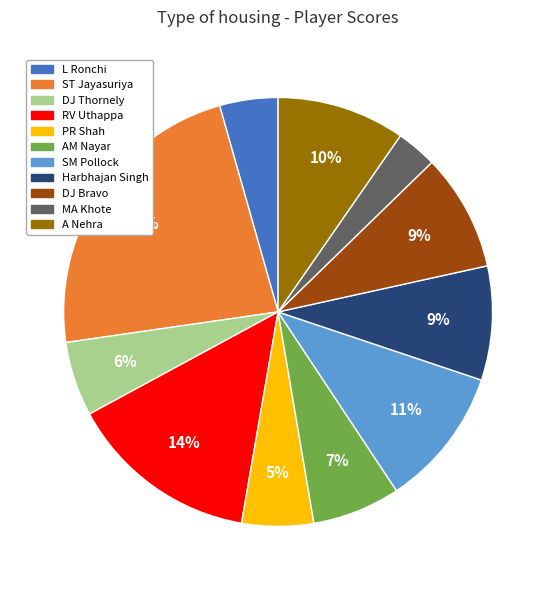

Which slice is the largest?

ST Jayasuriya